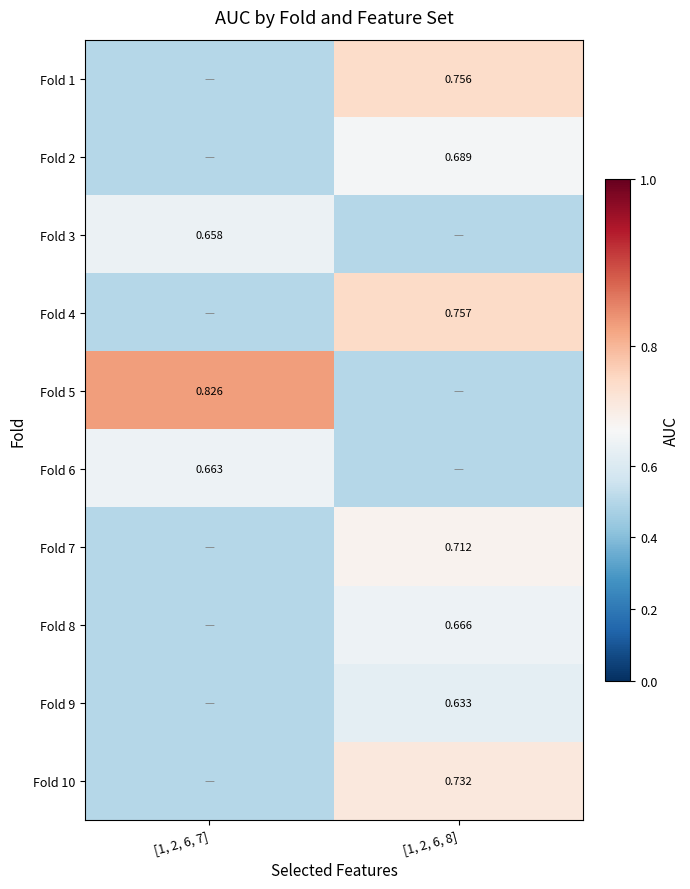

At which label does Fold 2 reach its peak?

[1, 2, 6, 8]